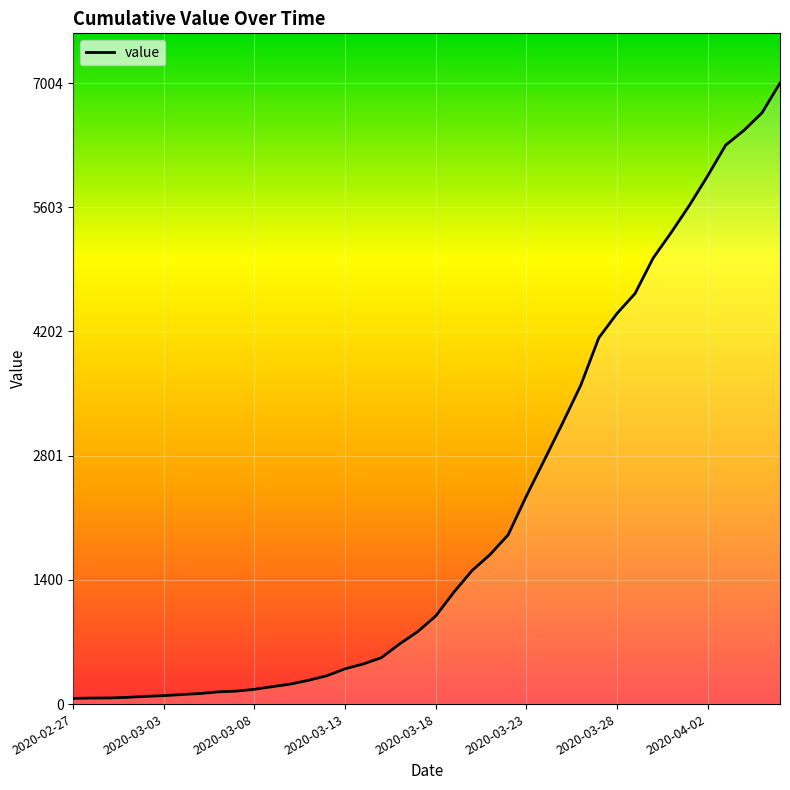

What is the maximum value shown in the chart?

7004